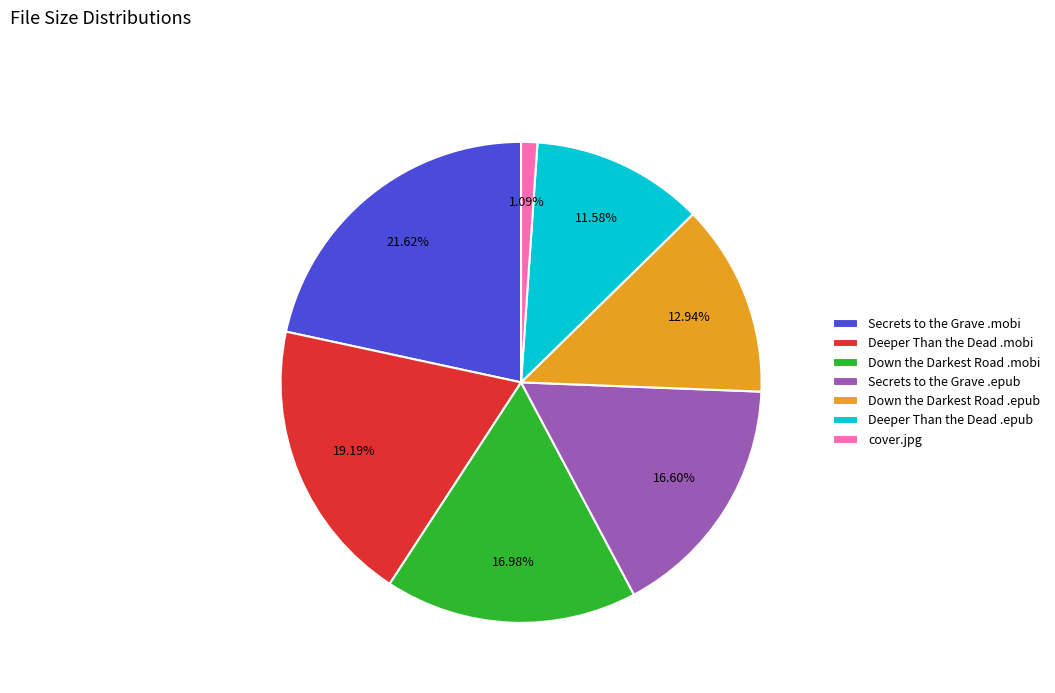

Which has a higher value, cover.jpg or Down the Darkest Road .mobi?

Down the Darkest Road .mobi